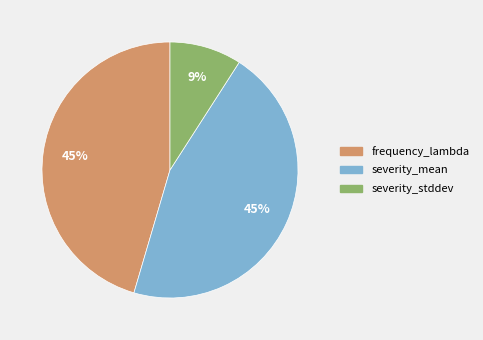

Approximately how many times larger is the value at severity_mean compared to frequency_lambda?

1.0